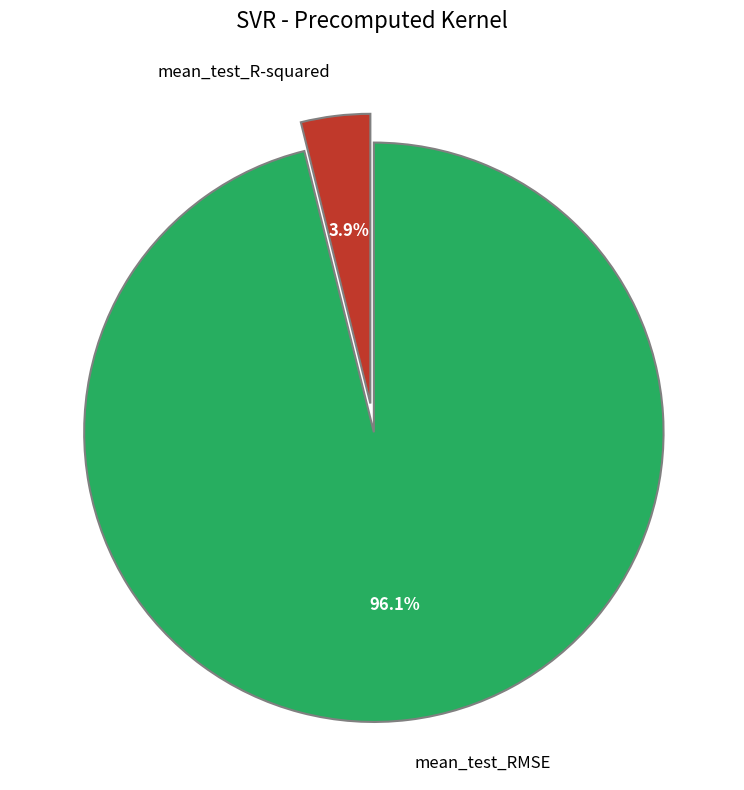

How many segments does this pie chart have?

2